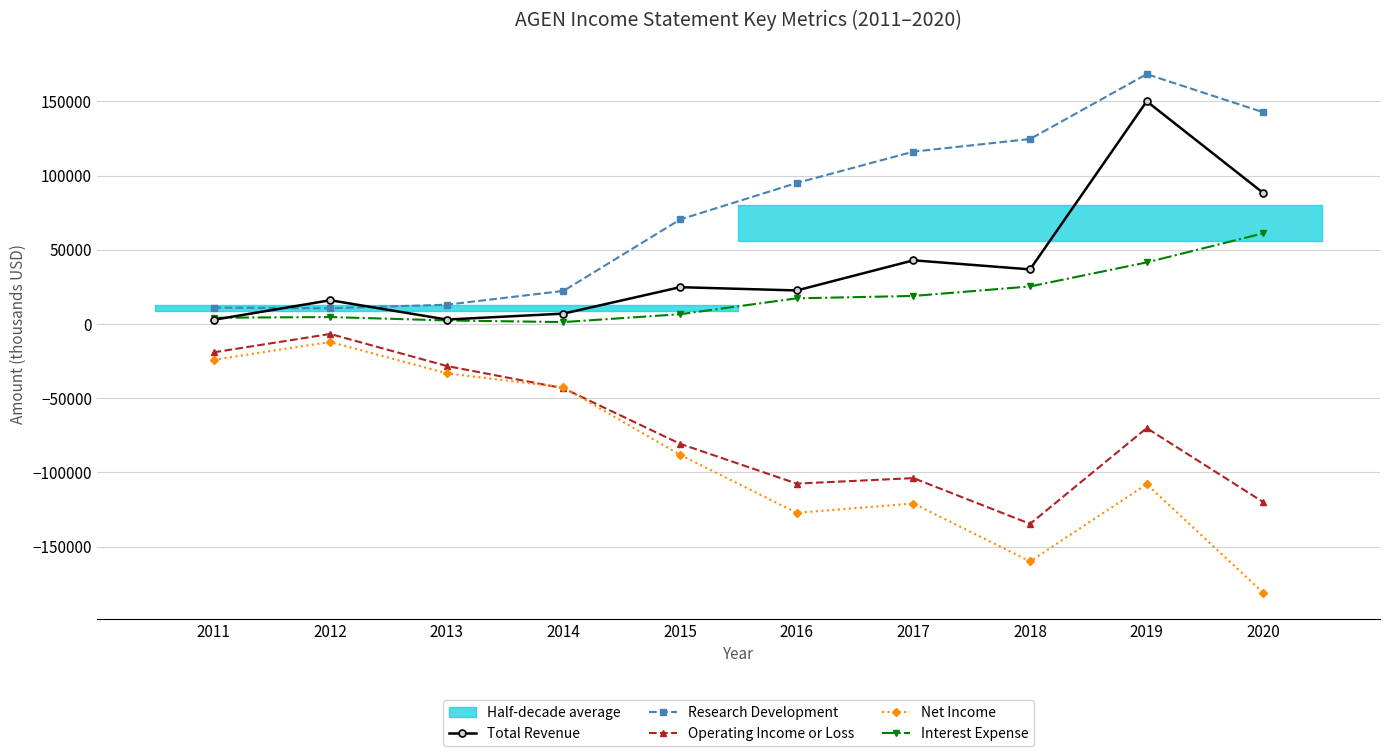

True or false: Total Revenue has a value of 38361 at 2015.

False